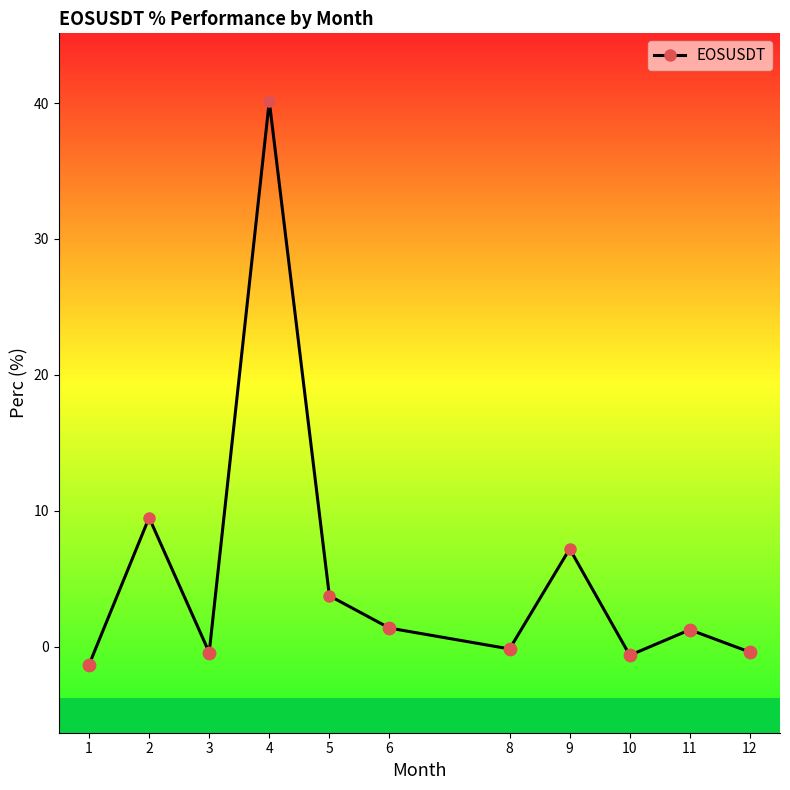

Approximately how many times larger is the value at 4 compared to 5?

10.7